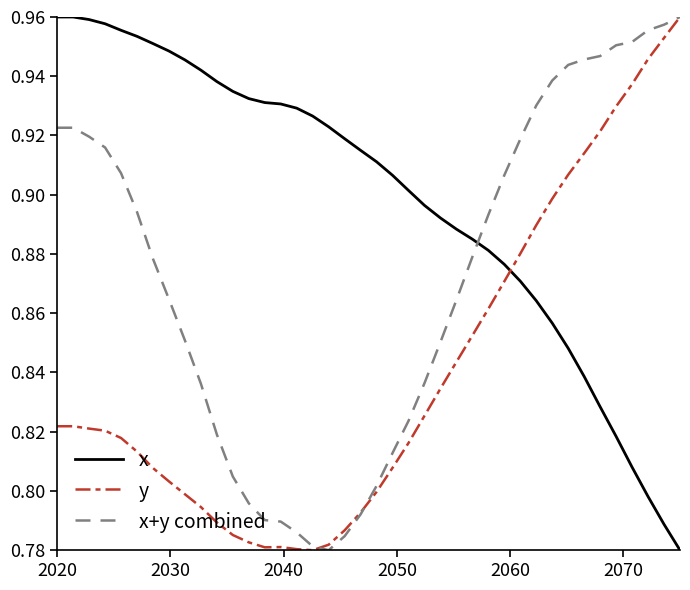

What is the sum of all x values?

36.0